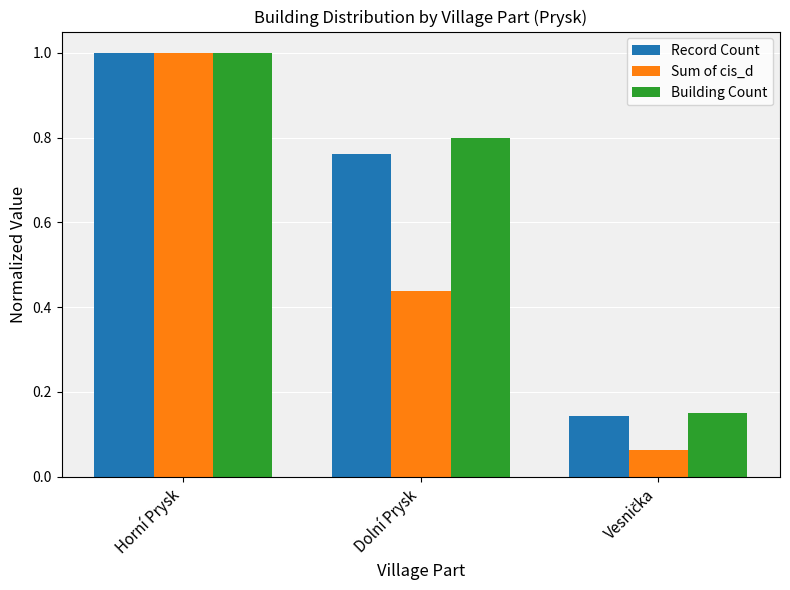

The value of Building Count at Dolní Prysk is 0.8. True or false?

True